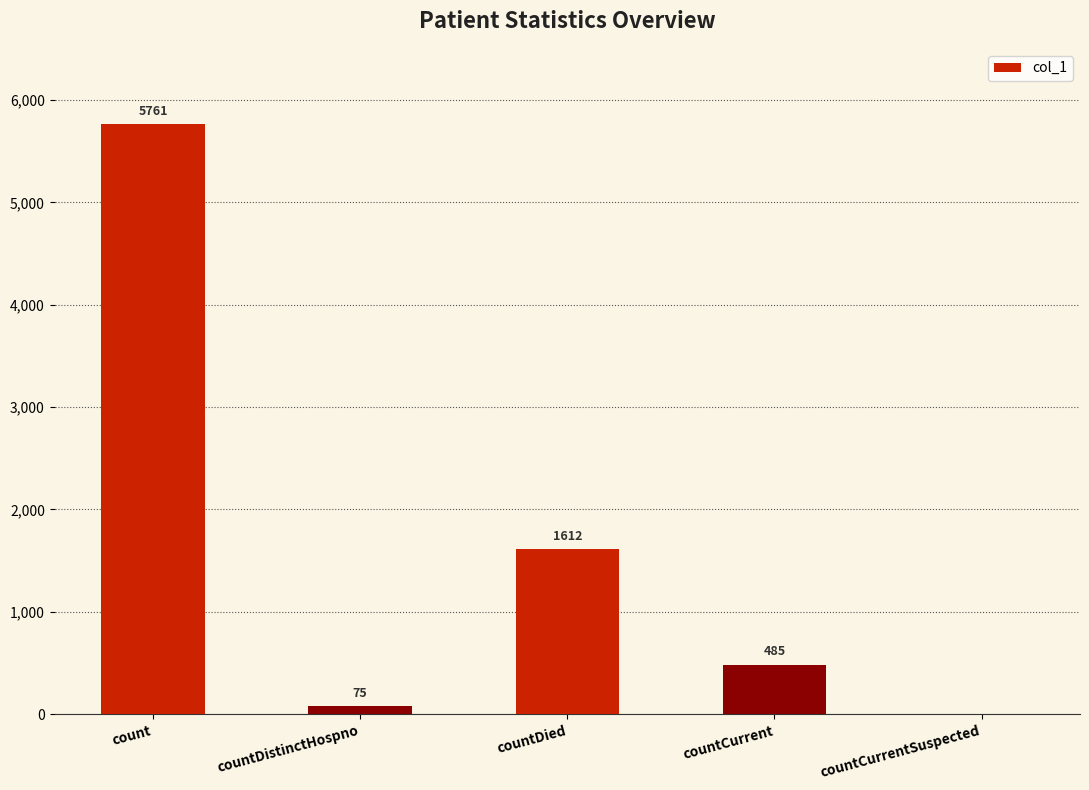

What is the average value?

1587